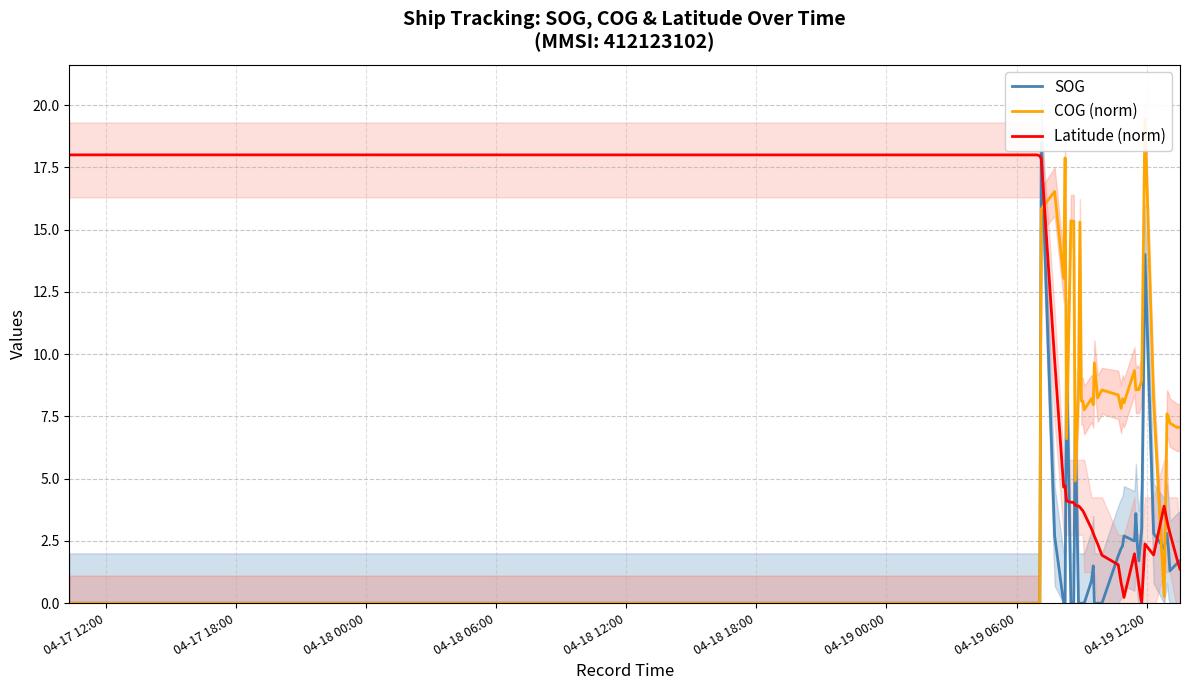

Reading left to right, extract all data points from this chart.

SOG: 0.0	0.0	0.0	0.0	18.5	2.7	0.0	0.0	10.2	0.0	0.0	0.0	7.4	0.0	0.0	0.0	0.0	0.0	0.9	1.5	0.0	0.0	0.0	1.9	2.2	2.3	2.7	2.5	3.6	2.3	1.7	3.0	14.0	2.8	2.2	2.8	2.2	1.3	1.6	1.7
COG (norm): 0.0	0.0	0.0	0.0	15.8	16.5	13.0	17.9	6.6	15.4	15.3	15.3	4.9	8.5	15.3	8.1	8.1	7.8	8.2	8.0	9.6	8.2	8.6	8.4	7.8	8.2	8.0	9.3	8.6	8.6	8.6	8.9	19.4	8.1	0.3	7.6	7.5	7.2	7.1	7.1
Latitude (norm): 18.0	18.0	18.0	18.0	17.8	9.8	4.7	4.7	4.1	4.1	4.1	4.0	3.9	3.9	3.9	3.8	3.7	3.6	3.0	2.8	2.7	2.4	1.9	1.5	0.8	0.5	0.2	2.0	1.6	1.2	0.8	0.0	2.4	1.9	3.9	3.3	3.1	2.8	1.8	1.4